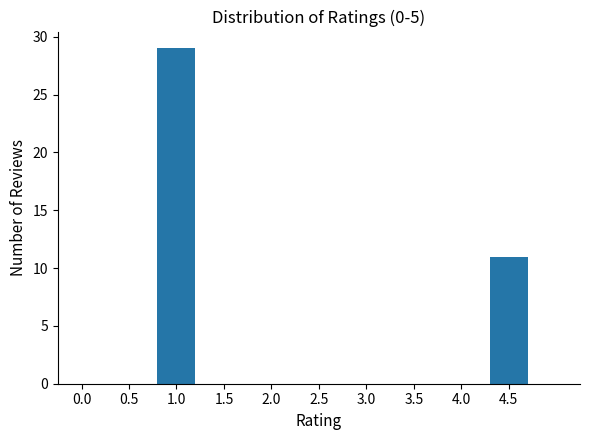

Reading right to left, list all the values displayed in this chart.

4.5=11	4.0=0	3.5=0	3.0=0	2.5=0	2.0=0	1.5=0	1.0=29	0.5=0	0.0=0